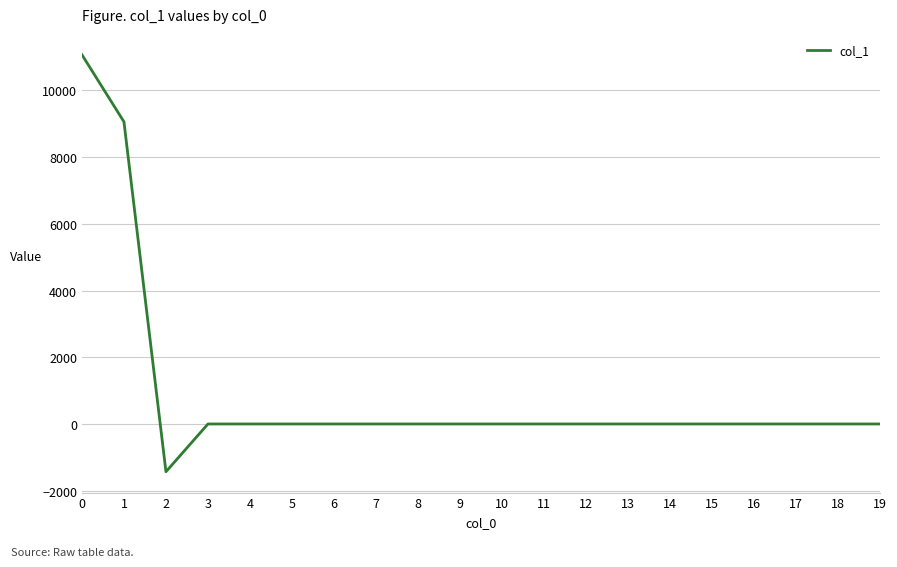

How many lines are shown in the chart?

1